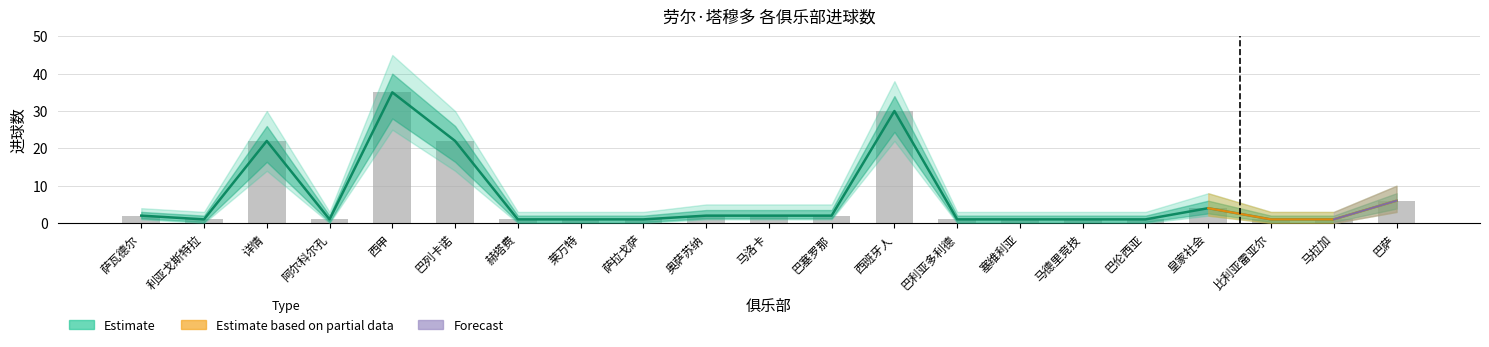

What is the average value of the 进球(中间) series?

7